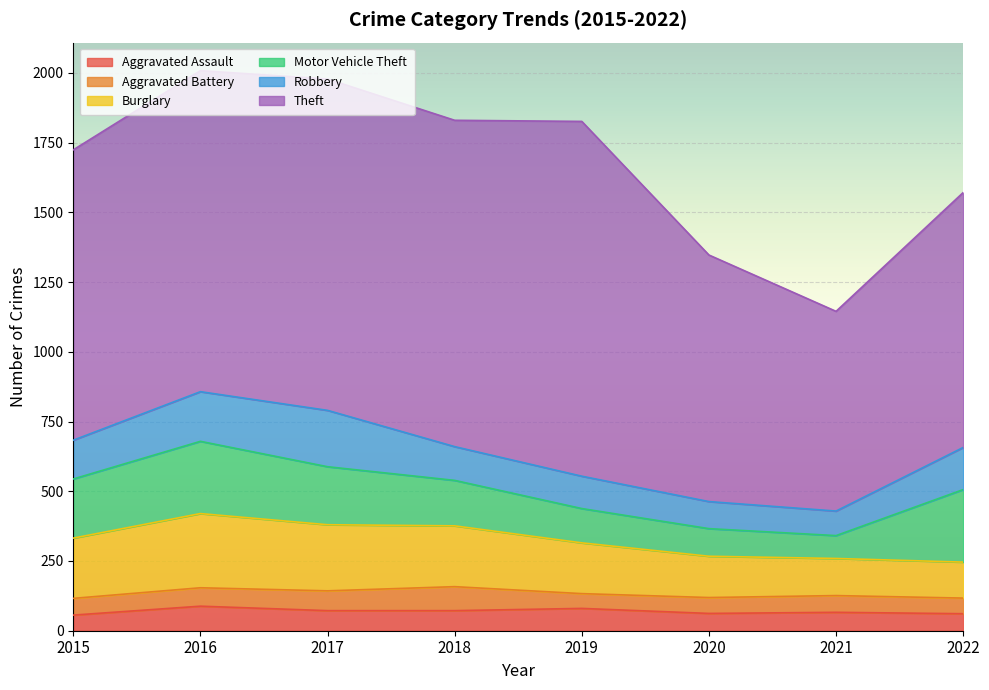

True or false: Aggravated Battery has a value of 71 at 2017.

True